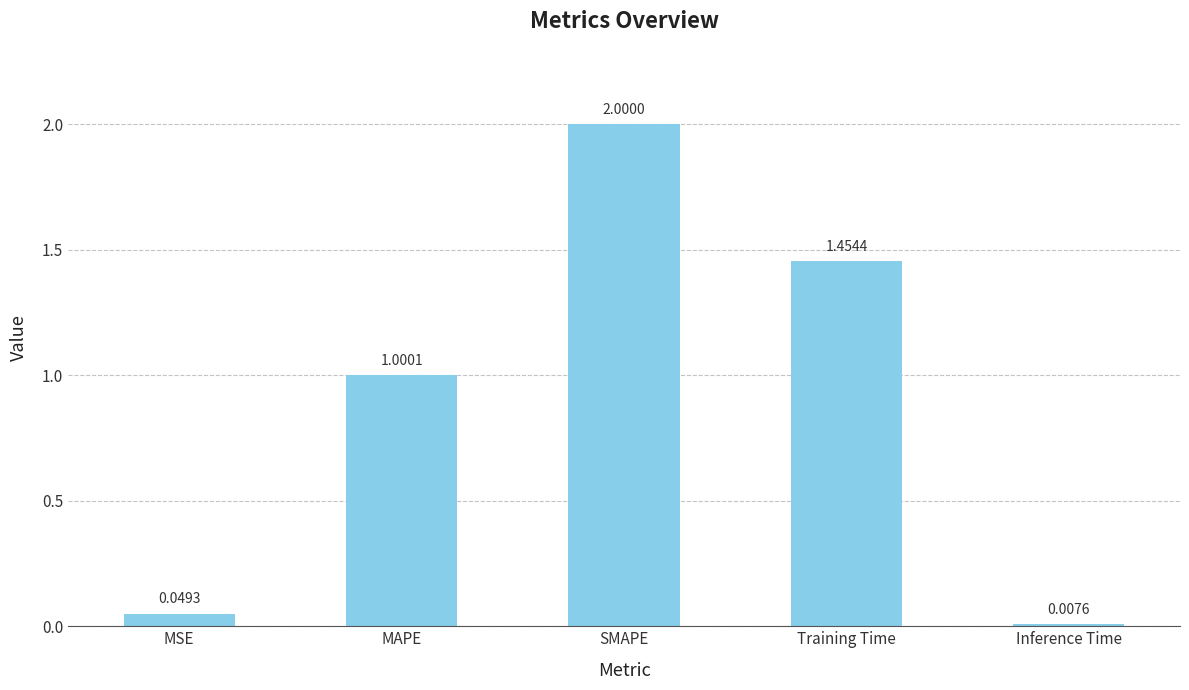

The value at SMAPE is 2.0. True or false?

True